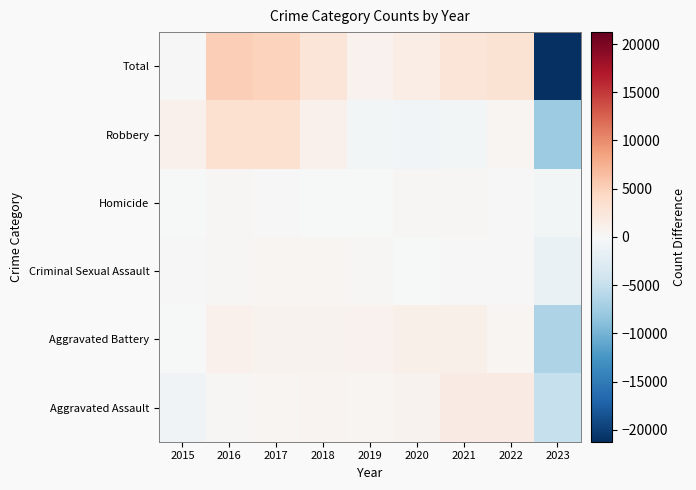

Count the number of data series in this chart.

6